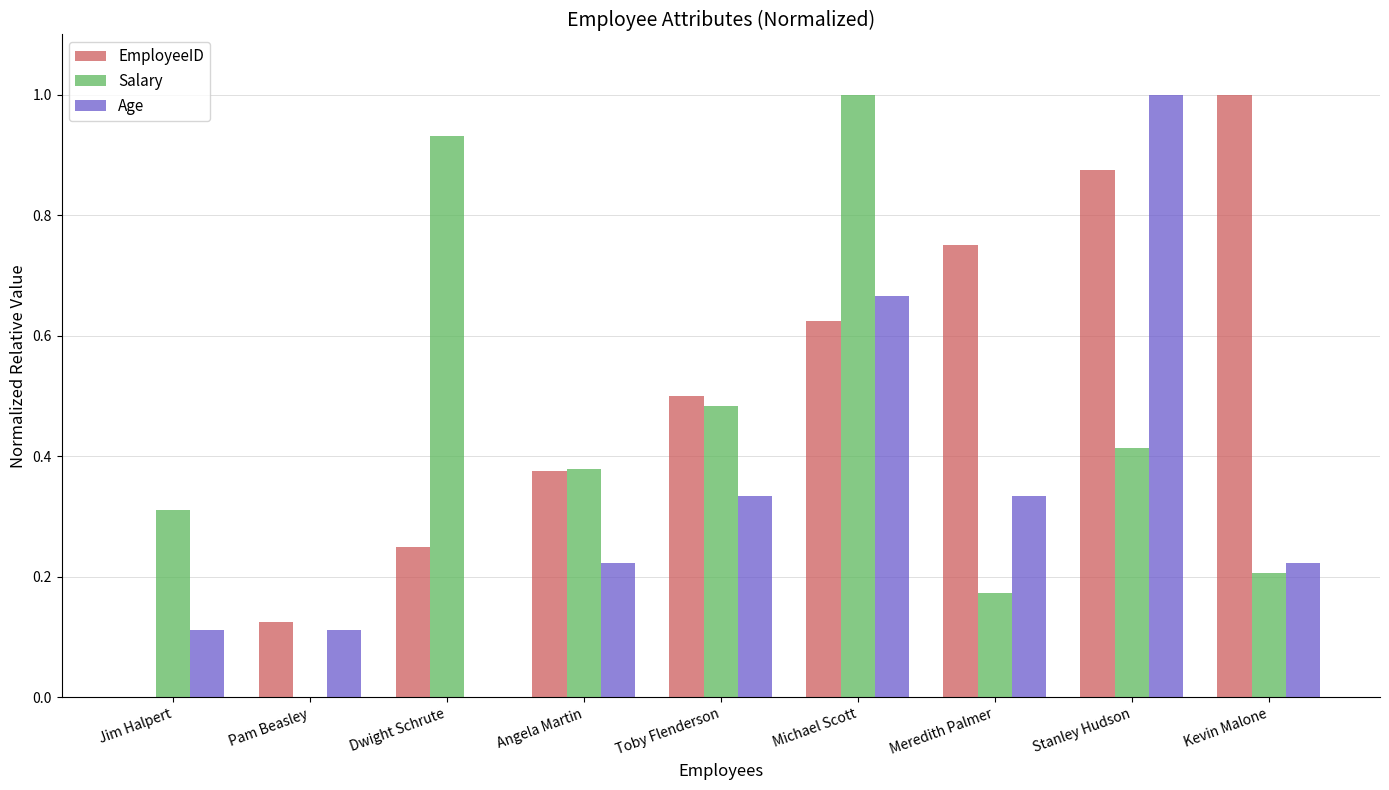

What is the sum of all Age values?

3.0